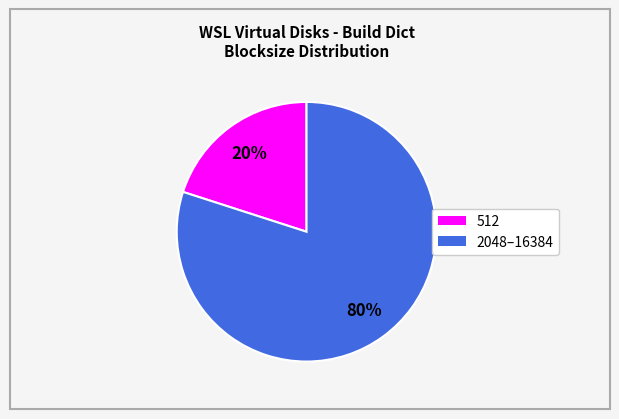

Does any single category account for the majority?

Yes